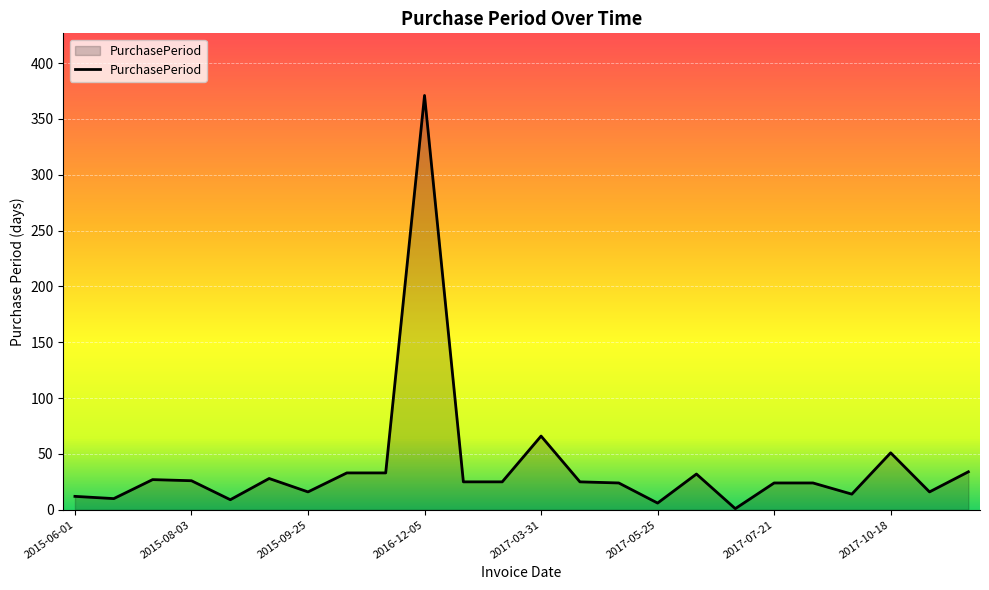

What is the maximum value shown in the chart?

371